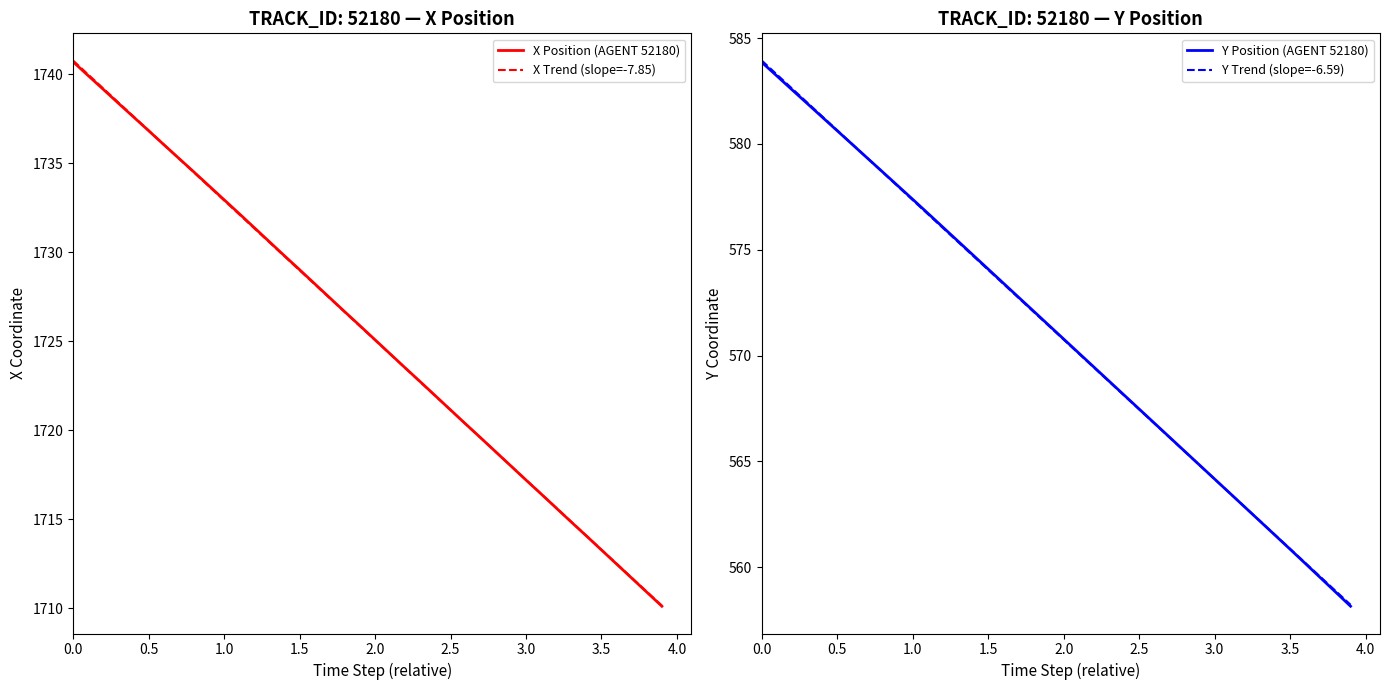

Does the chart have visible grid lines?

No